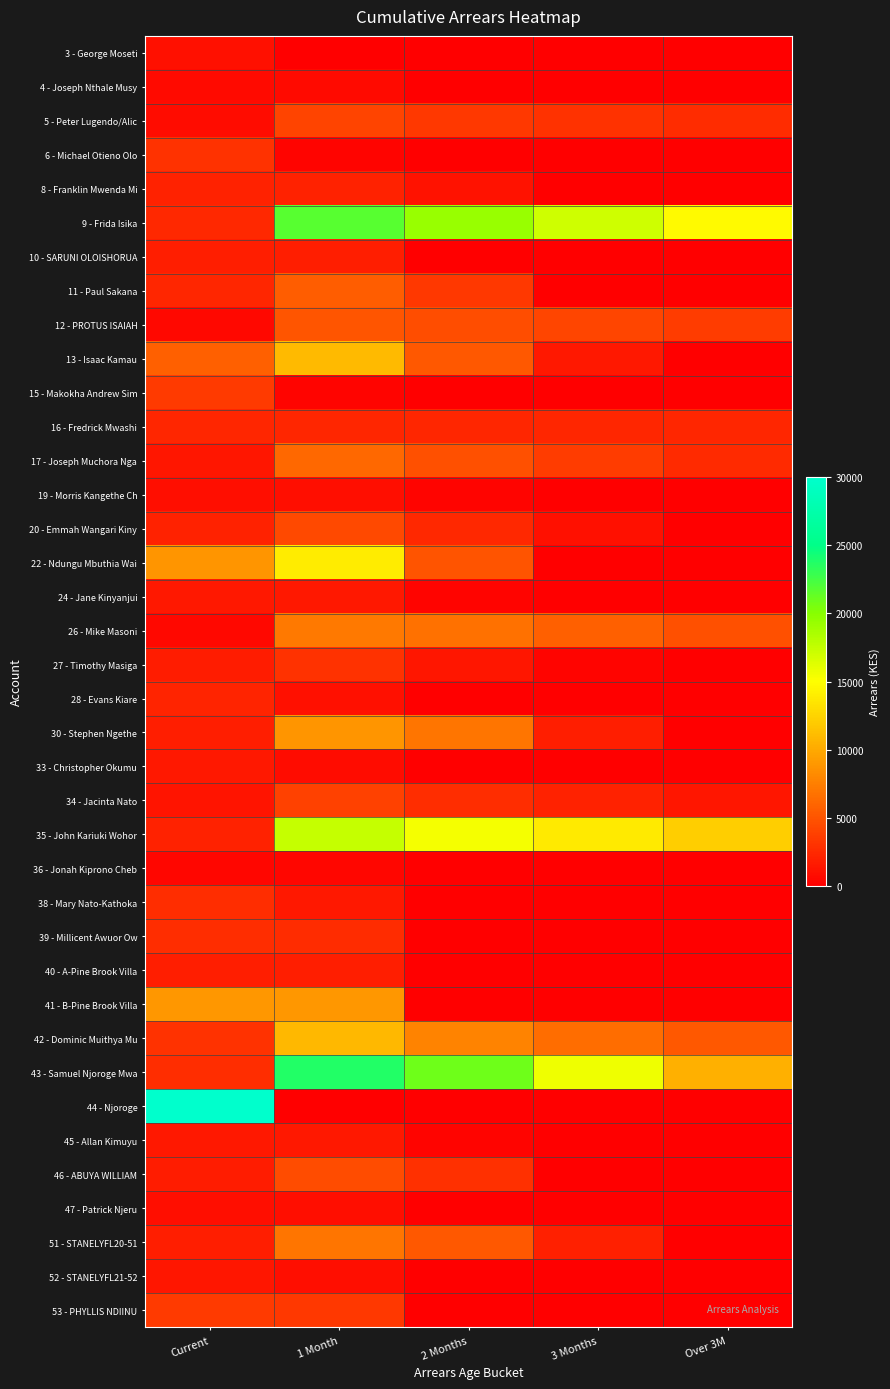

Which has a higher value, 1 Month or Over 3M?

1 Month